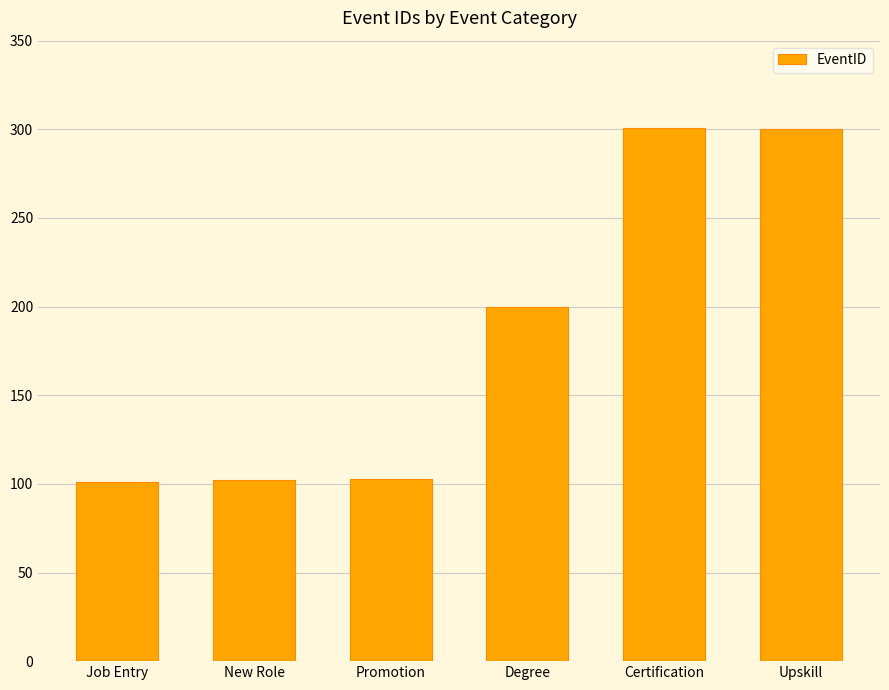

What is the difference between the values at Job Entry and Upskill?

199